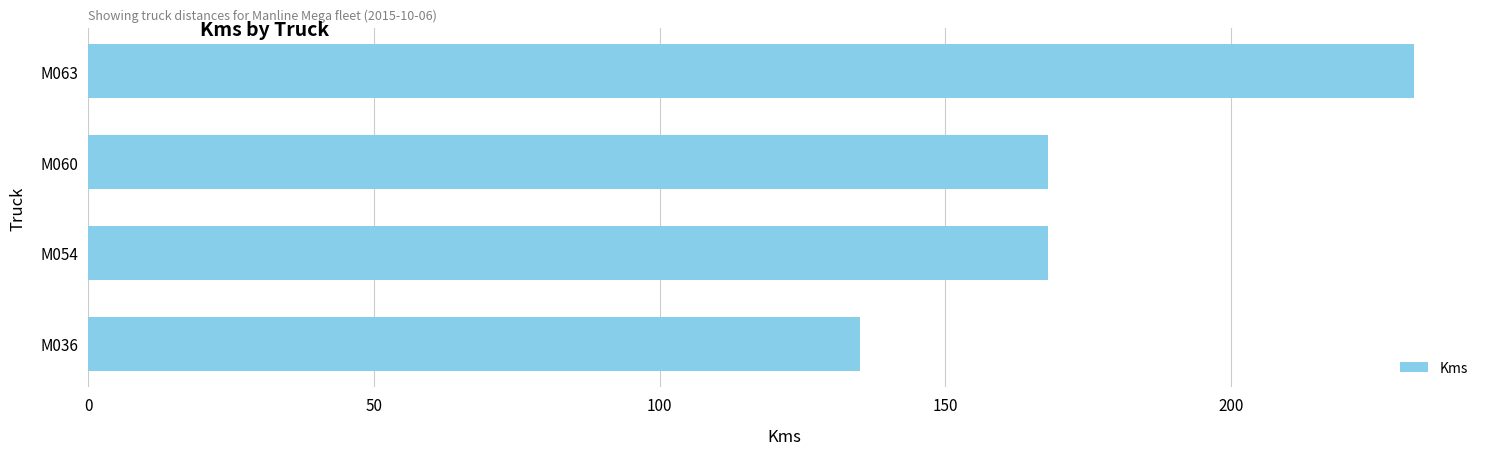

What is the maximum value shown in the chart?

232